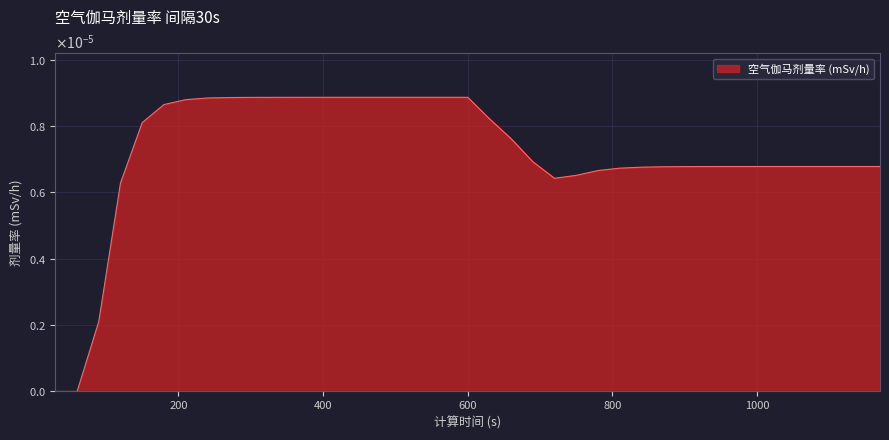

How many values are between 0 and 1?

39